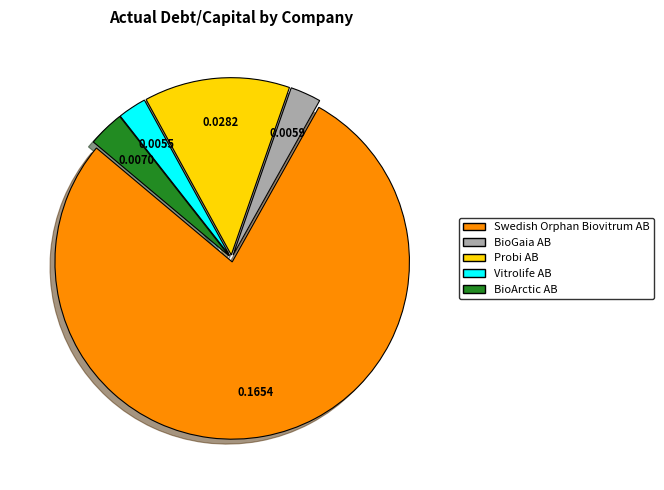

Which has a higher value, Vitrolife AB or Swedish Orphan Biovitrum AB?

Swedish Orphan Biovitrum AB